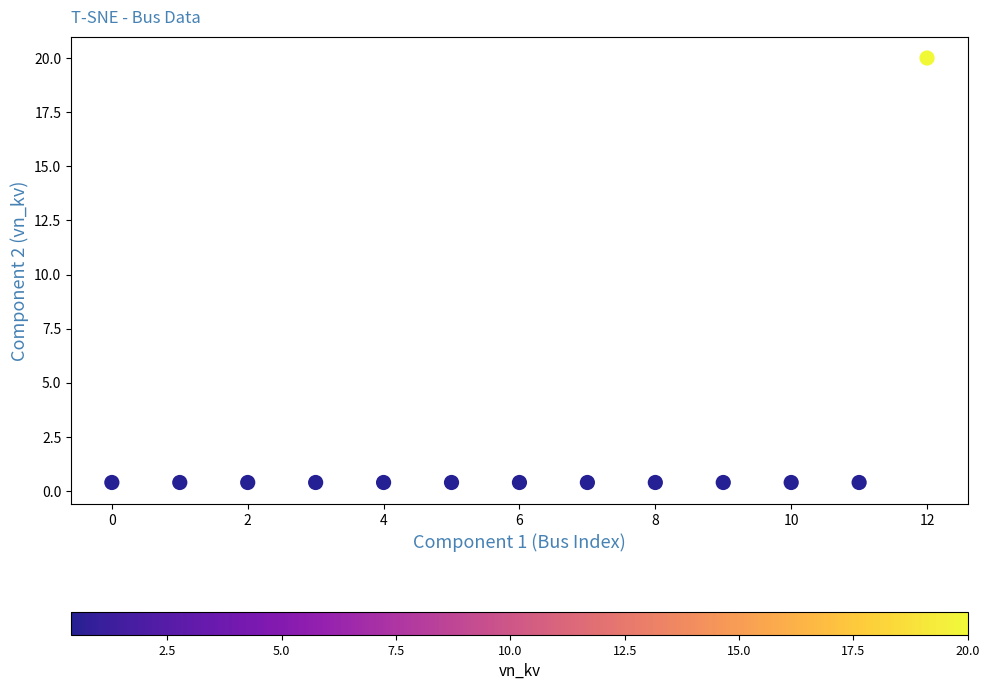

What is the range of Y values (max minus min)?

19.6